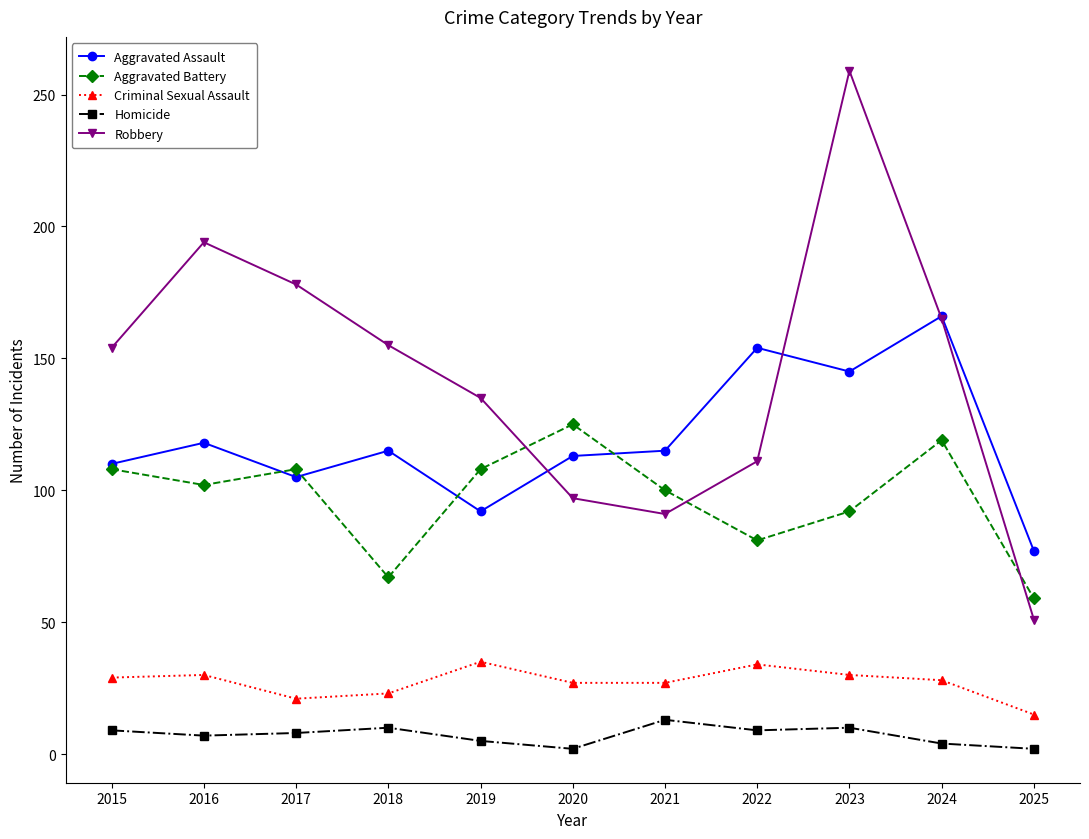

Rank the series at 2020 from highest to lowest value.

Aggravated Battery, Aggravated Assault, Robbery, Criminal Sexual Assault, Homicide